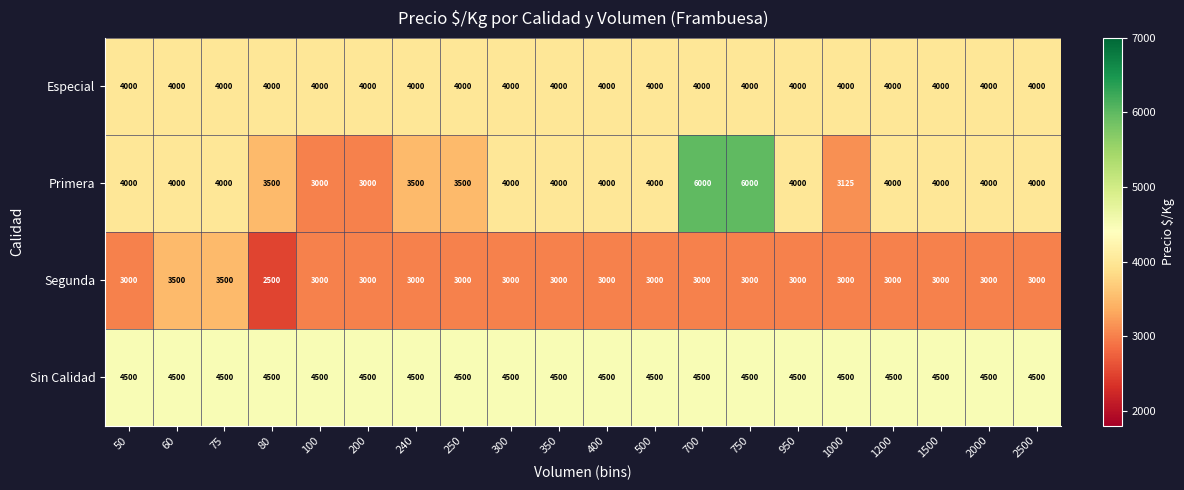

Is it true that Sin Calidad equals 2955 at 750?

False